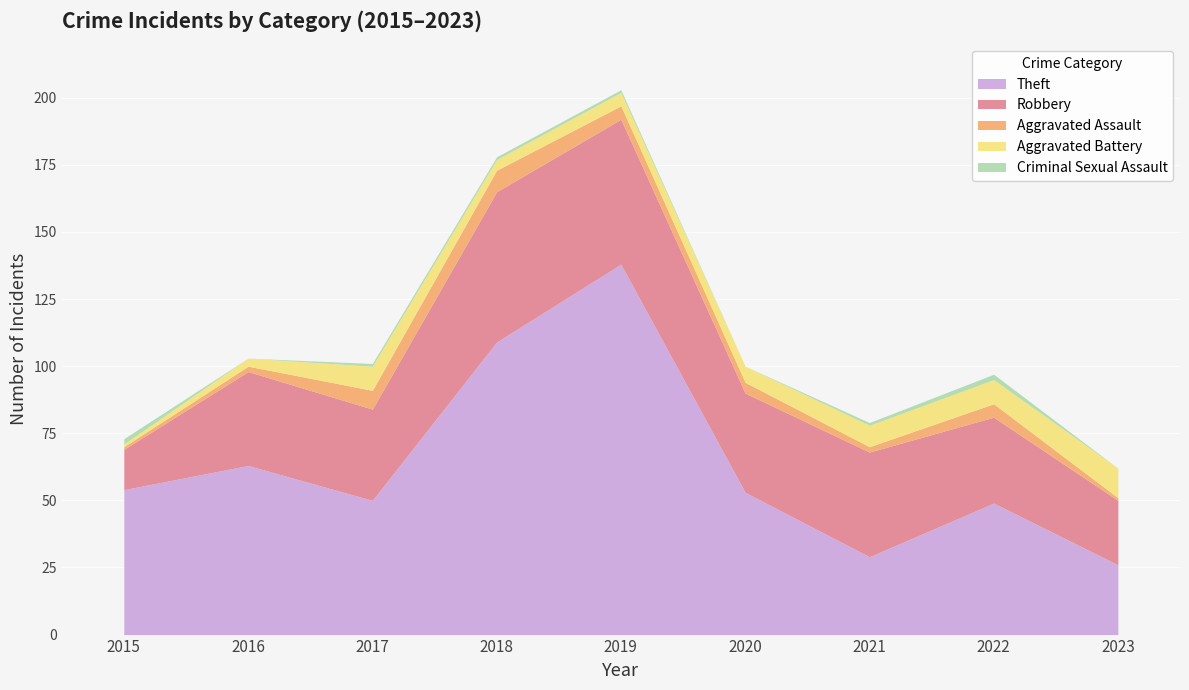

At how many categories does at least one series exceed 90?

2